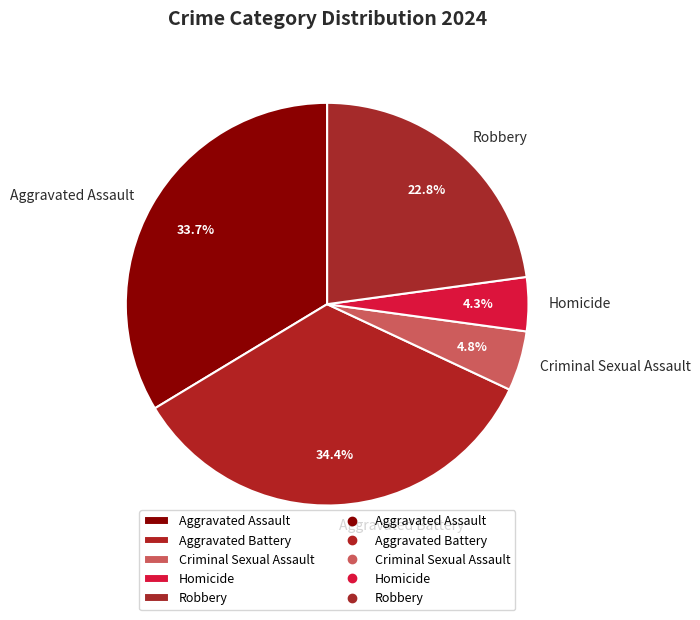

Do Homicide and Aggravated Battery together represent more than half of the pie?

No